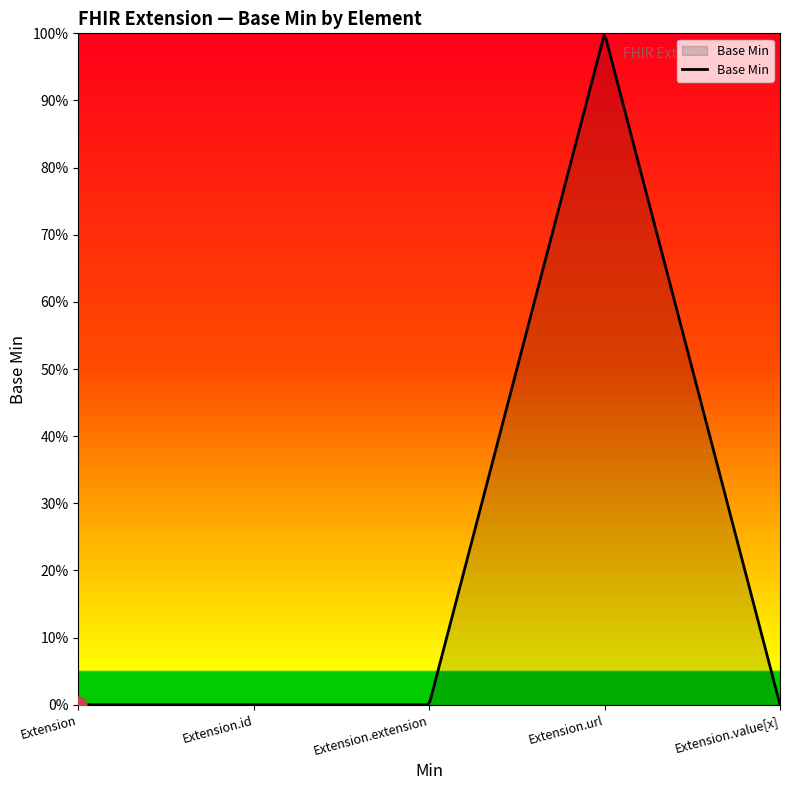

What is the label of the 5th point from the right?

Extension